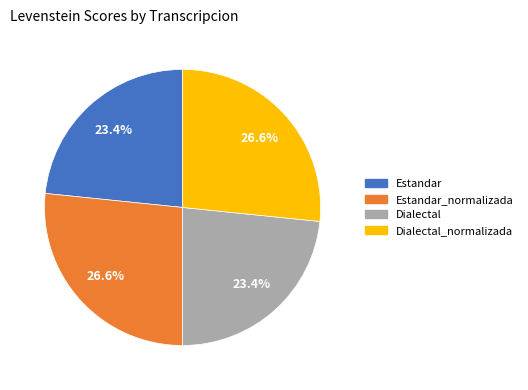

Is there a majority slice in this chart?

No